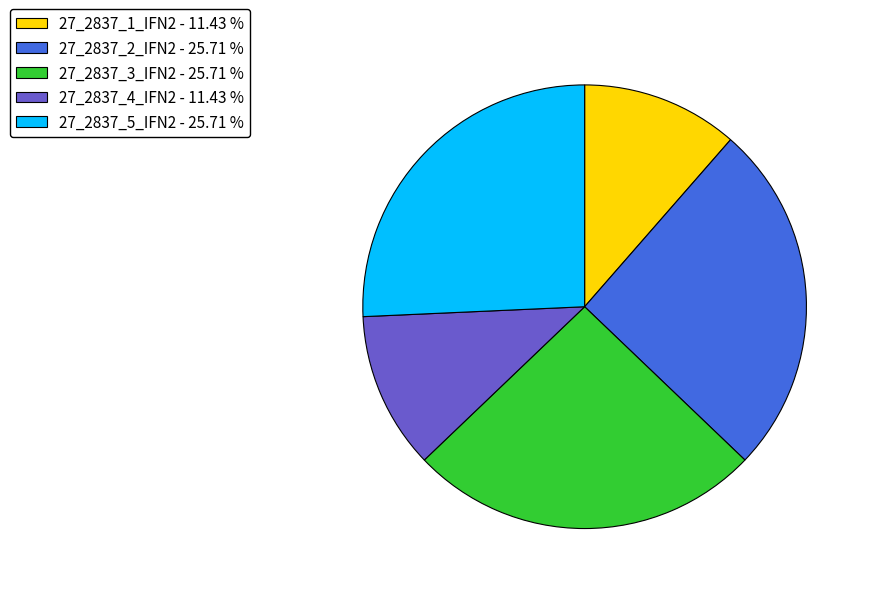

True or false: 27_2837_1_IFN2 accounts for 11% of the total.

True